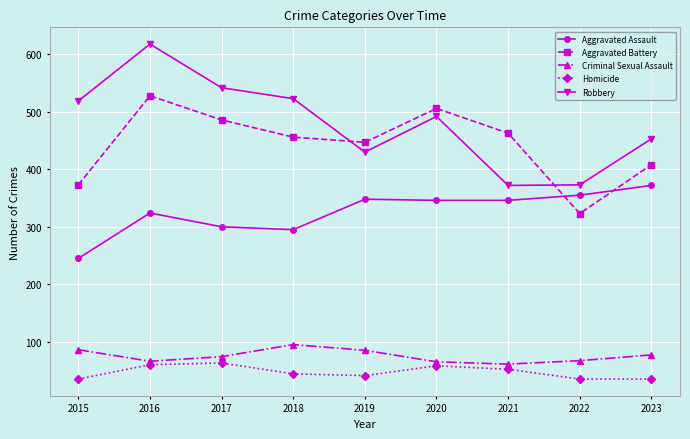

What is the minimum value shown in the chart?

35